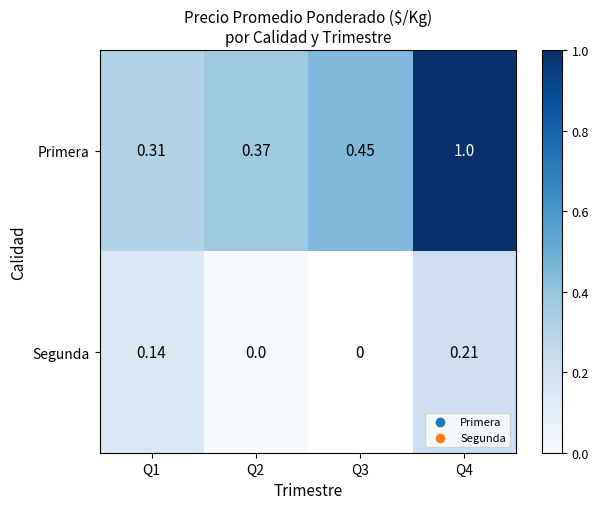

Is the value of Primera at Q4 greater than the value of Segunda at Q2?

Yes